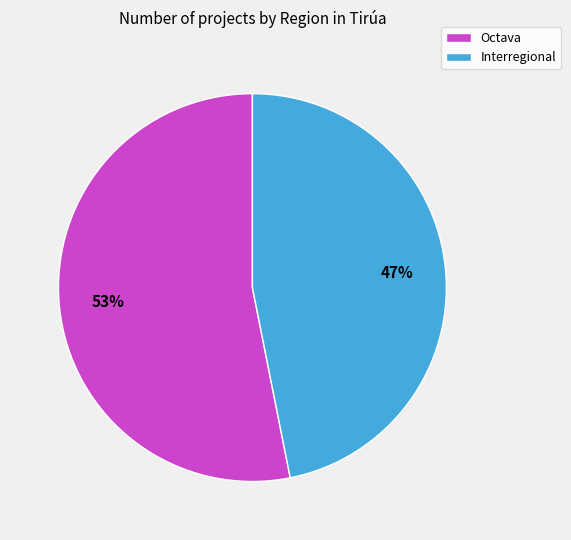

How many slices are in this pie chart?

2